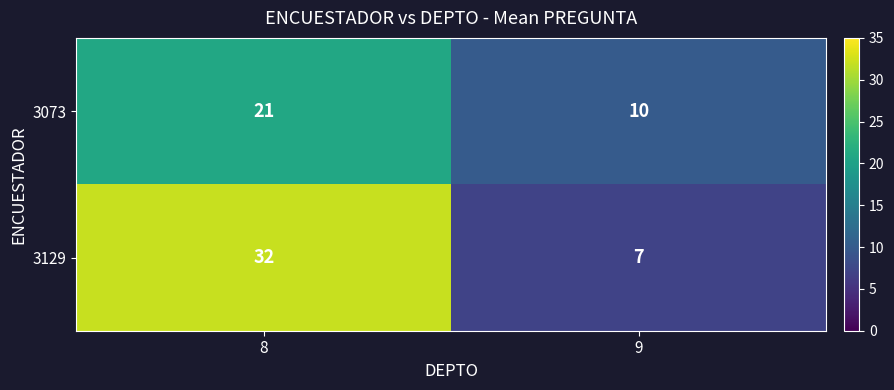

Reading right to left, list all the values displayed in this chart.

3073: 10	21
3129: 7	32